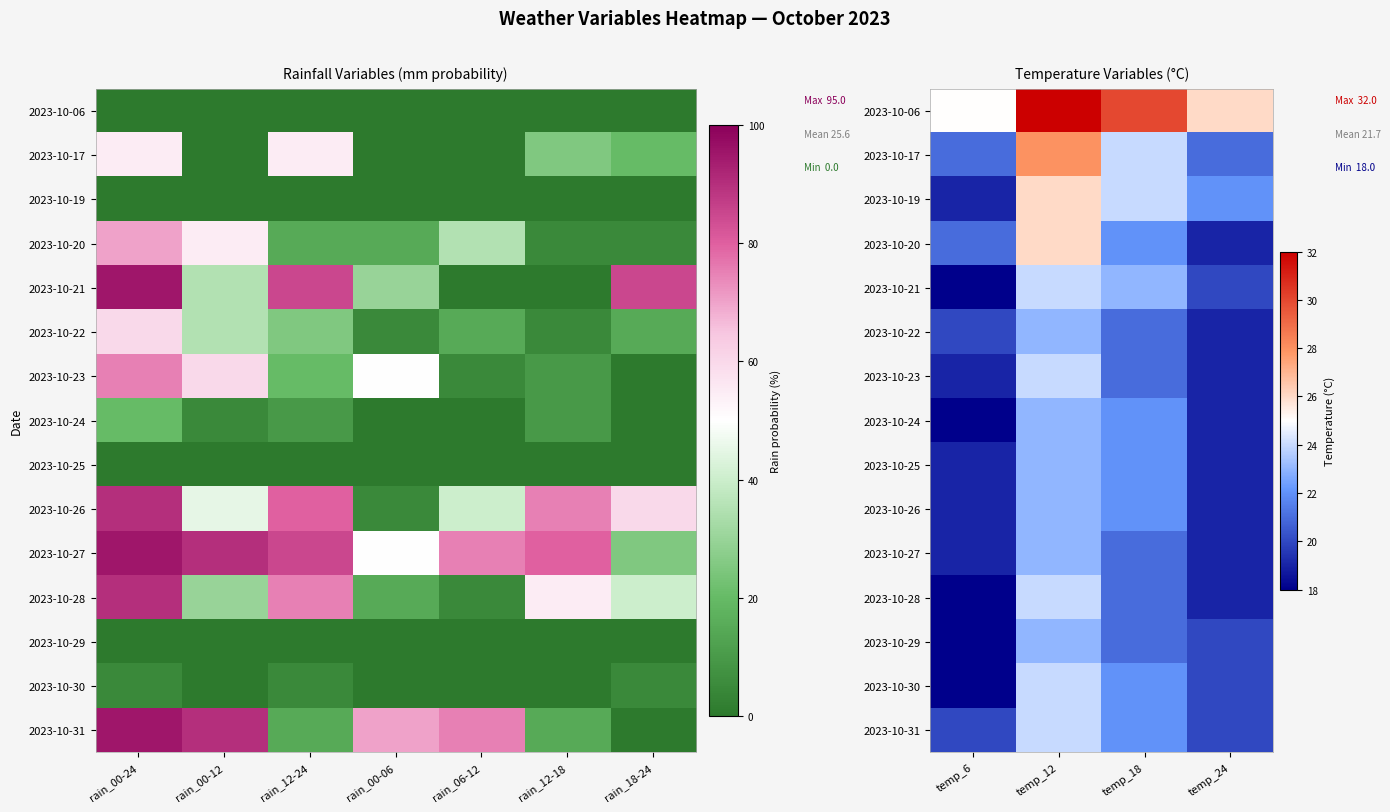

What is the sum of the 2023-10-17 values at temp_12 and temp_6?

49